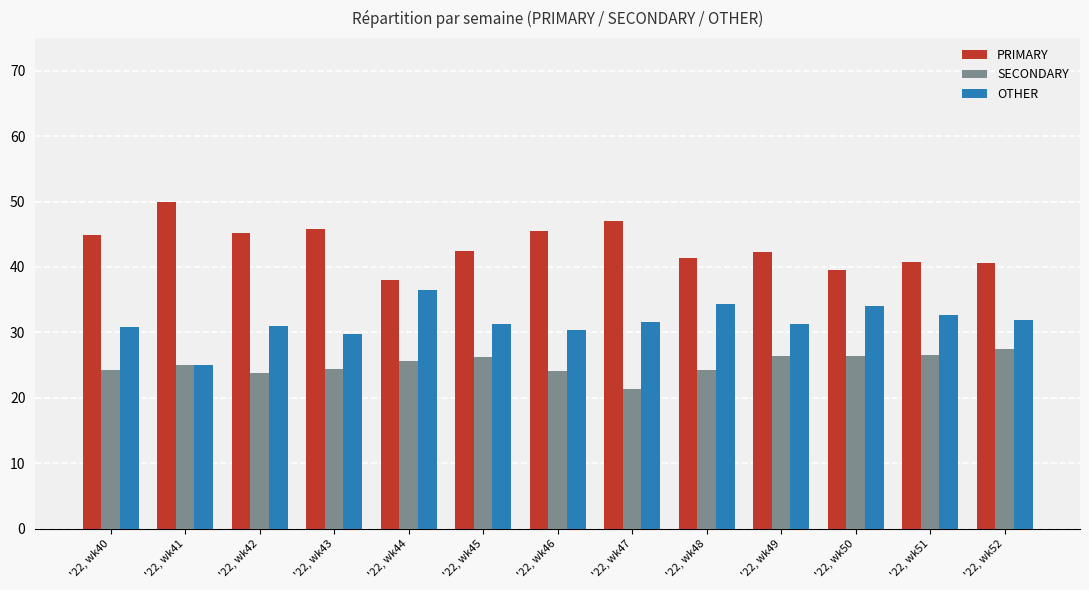

How many values in the SECONDARY series are below 25?

6